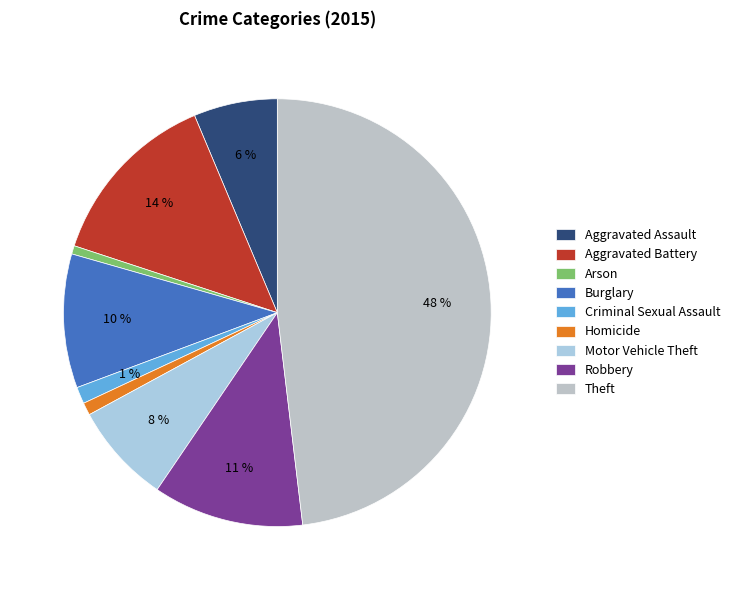

Do Motor Vehicle Theft and Burglary together represent more than half of the pie?

No